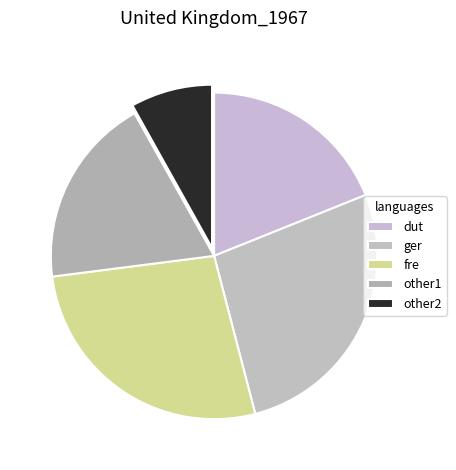

Is there any slice that represents more than half of the pie?

No